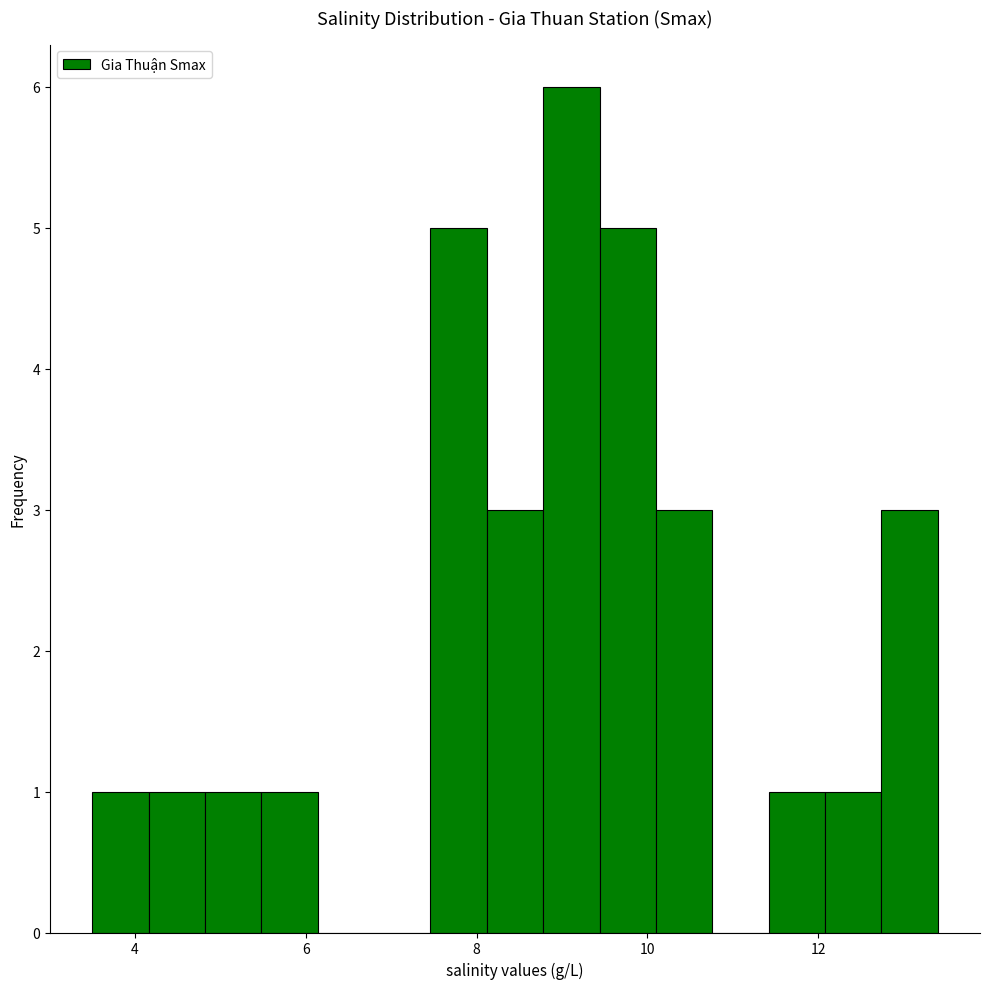

Around what value on the x-axis is the tallest bar? Give the approximate position of its centre, as read against the axis.

9.2